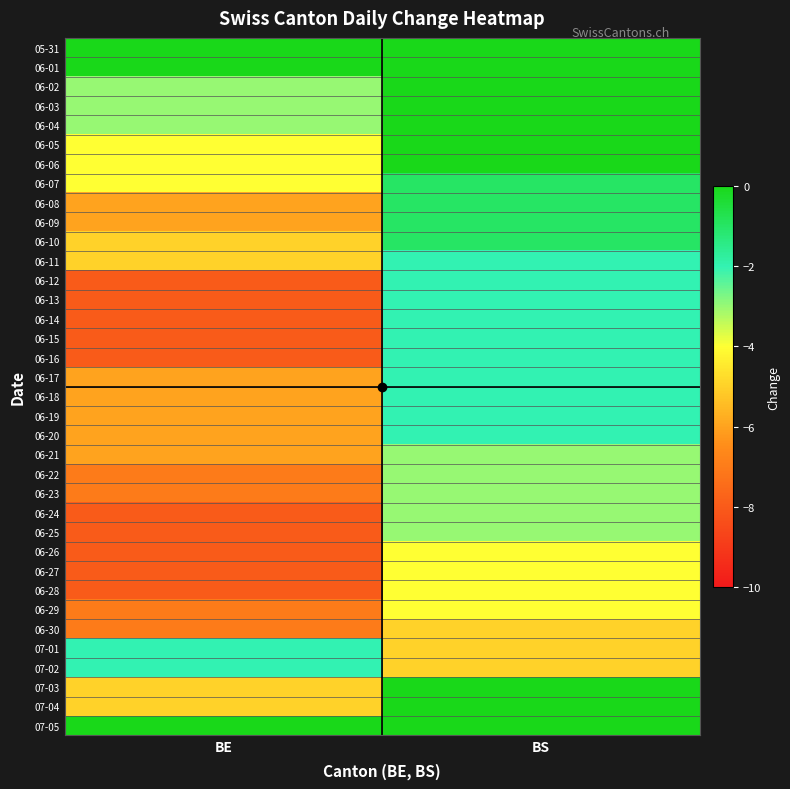

What is the maximum value shown in the chart?

1